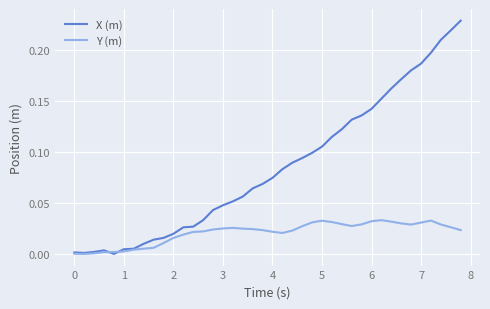

List the series in order of their overall mean, lowest first.

Y (m), X (m)